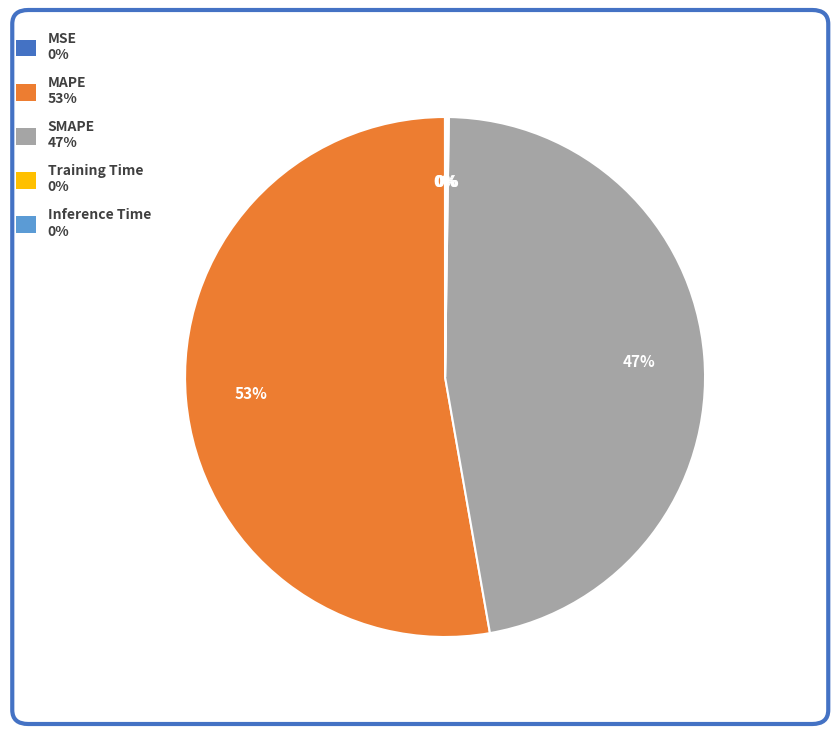

True or false: SMAPE accounts for 47% of the total.

True